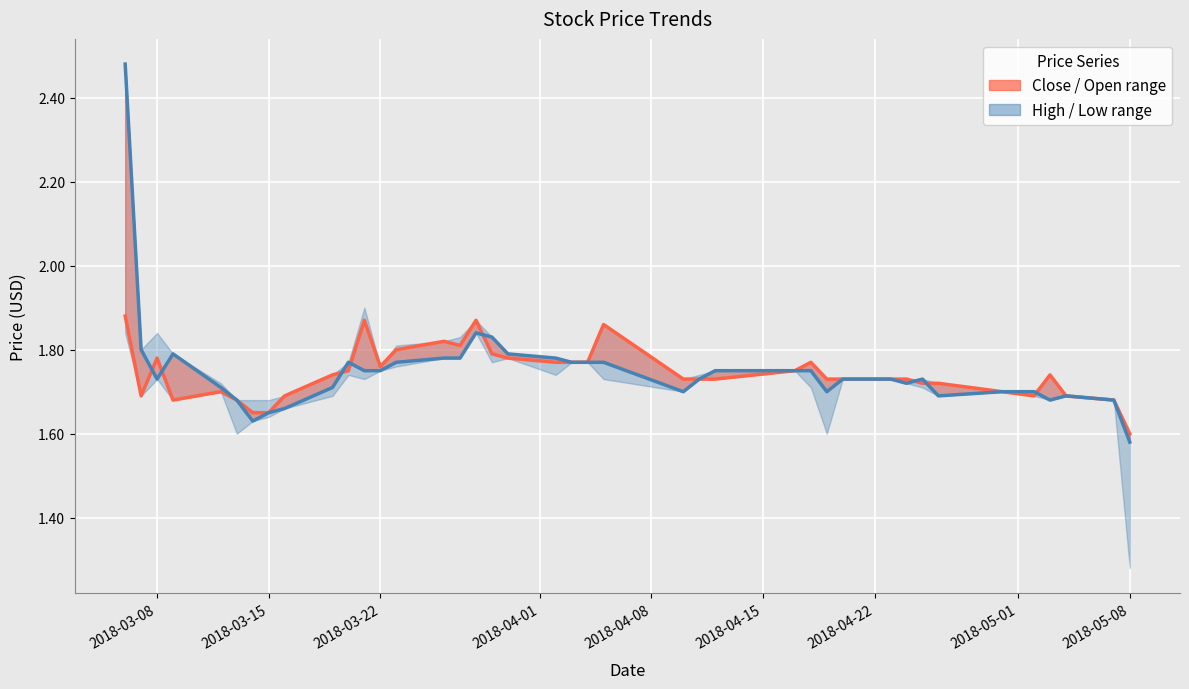

What are all the series names shown in the legend?

Close, Open